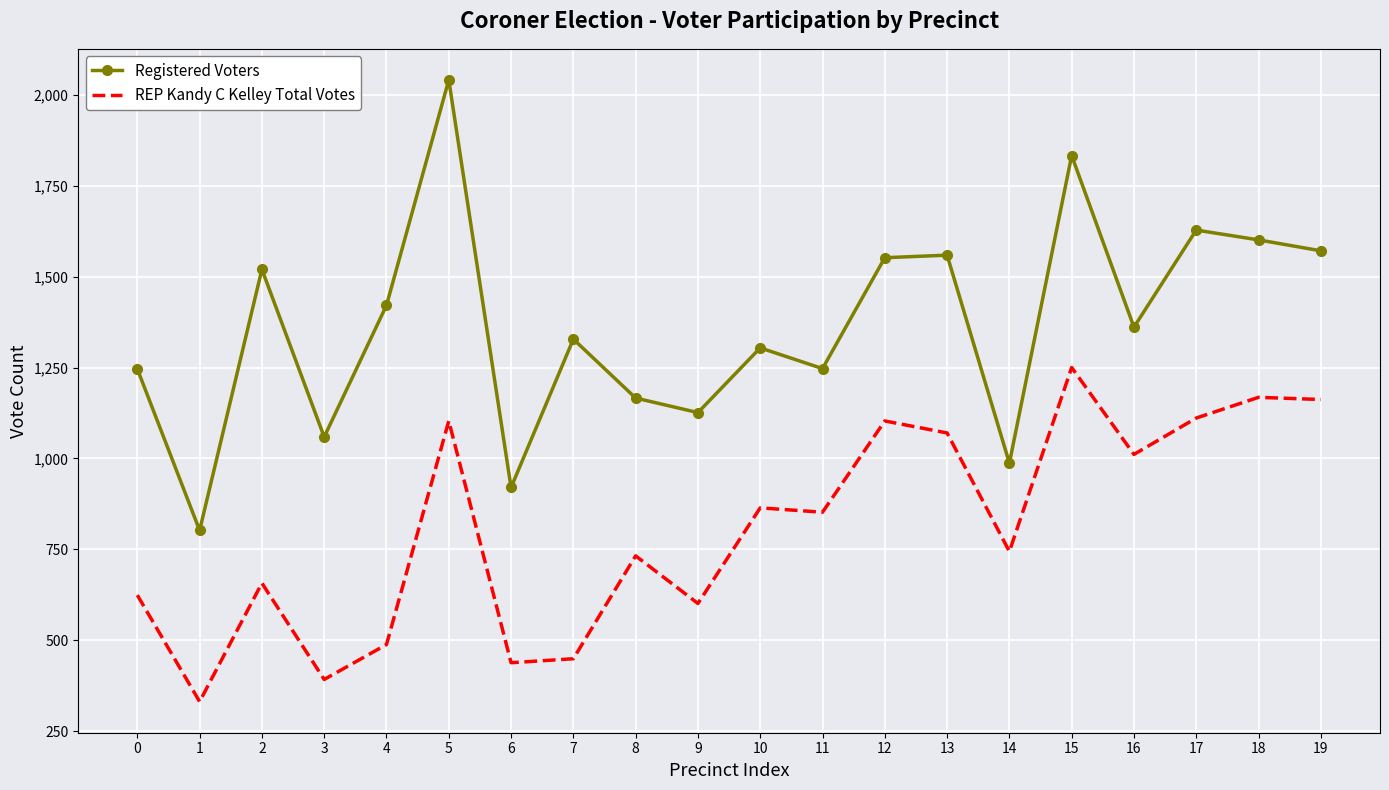

What is the greatest value displayed?

2041